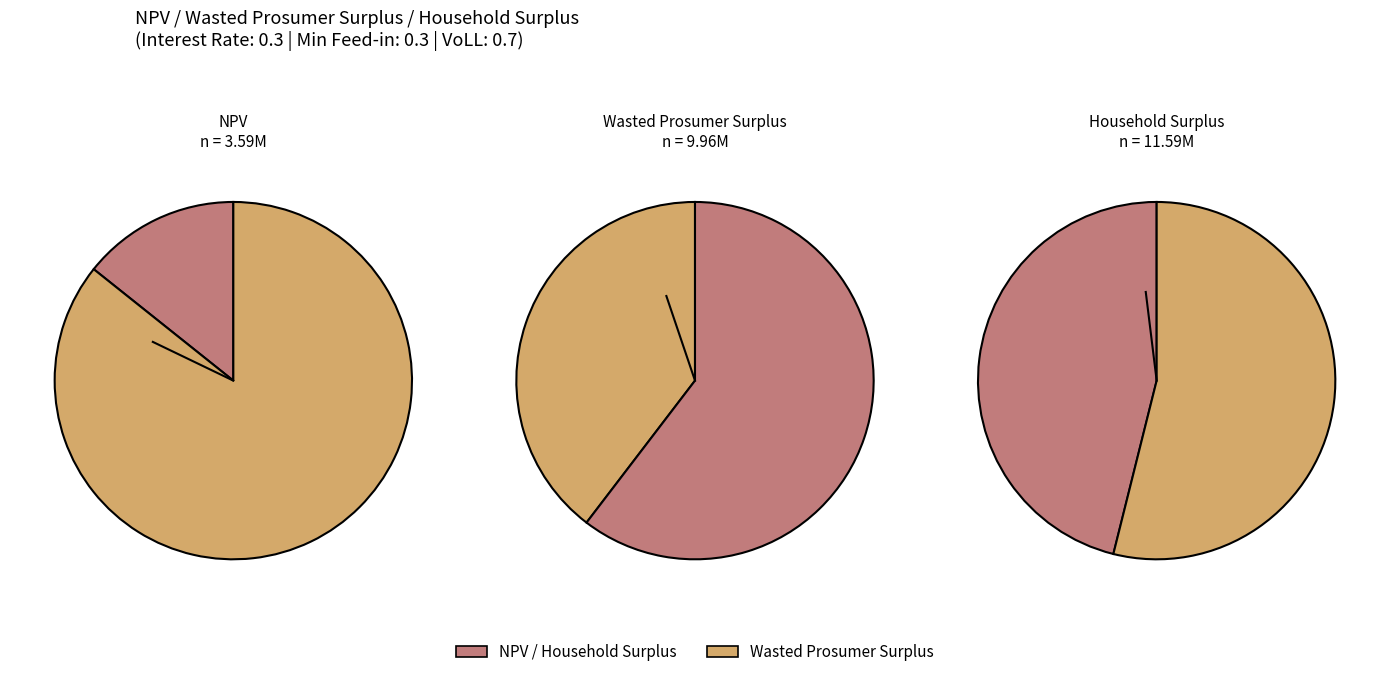

Which category has the smallest portion of the pie?

NPV